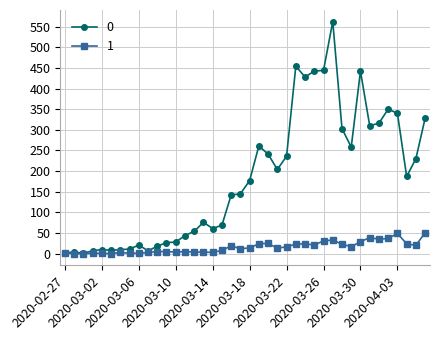

How many categories are shown in the chart?

40